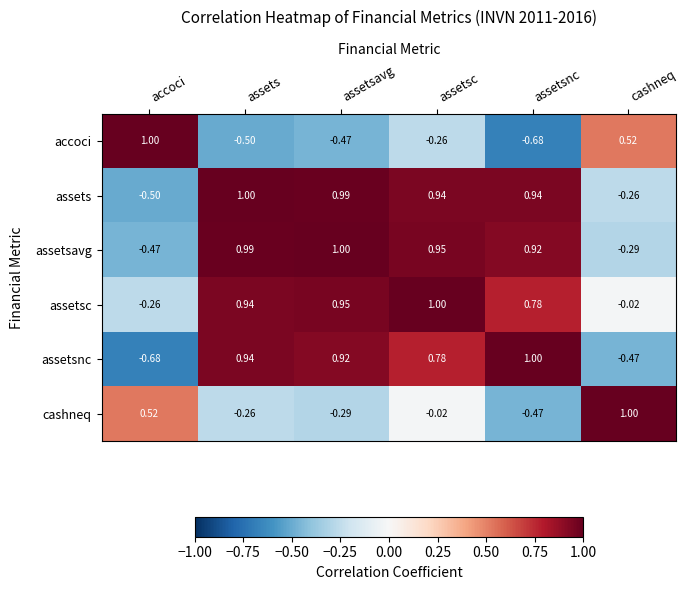

Which category has the lowest value in the accoci series?

assetsnc